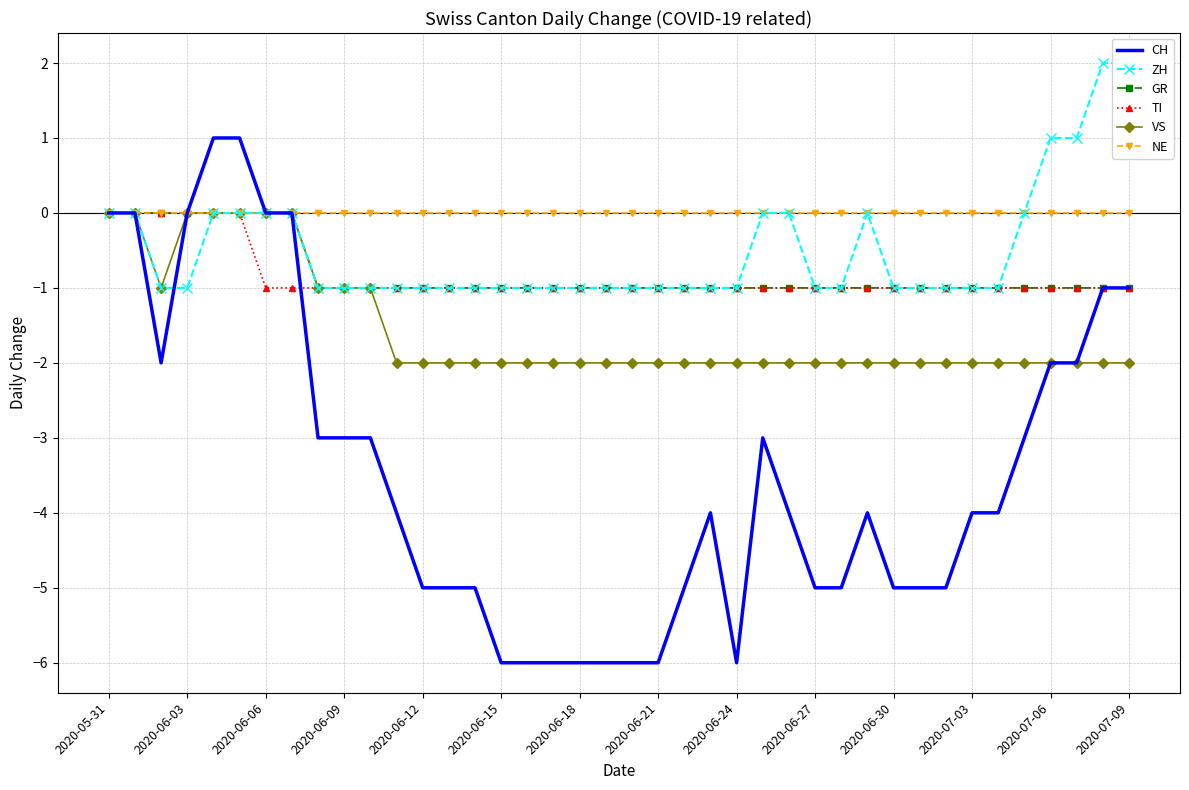

Reading left to right, what are all the values shown in this chart?

CH: 0	0	-2	0	1	1	0	0	-3	-3	-3	-4	-5	-5	-5	-6	-6	-6	-6	-6	-6	-6	-5	-4	-6	-3	-4	-5	-5	-4	-5	-5	-5	-4	-4	-3	-2	-2	-1	-1
ZH: 0	0	-1	-1	0	0	0	0	-1	-1	-1	-1	-1	-1	-1	-1	-1	-1	-1	-1	-1	-1	-1	-1	-1	0	0	-1	-1	0	-1	-1	-1	-1	-1	0	1	1	2	2
GR: 0	0	0	0	0	0	0	0	-1	-1	-1	-1	-1	-1	-1	-1	-1	-1	-1	-1	-1	-1	-1	-1	-1	-1	-1	-1	-1	-1	-1	-1	-1	-1	-1	-1	-1	-1	-1	-1
TI: 0	0	0	0	0	0	-1	-1	-1	-1	-1	-1	-1	-1	-1	-1	-1	-1	-1	-1	-1	-1	-1	-1	-1	-1	-1	-1	-1	-1	-1	-1	-1	-1	-1	-1	-1	-1	-1	-1
VS: 0	0	-1	0	0	0	0	0	-1	-1	-1	-2	-2	-2	-2	-2	-2	-2	-2	-2	-2	-2	-2	-2	-2	-2	-2	-2	-2	-2	-2	-2	-2	-2	-2	-2	-2	-2	-2	-2
NE: 0	0	0	0	0	0	0	0	0	0	0	0	0	0	0	0	0	0	0	0	0	0	0	0	0	0	0	0	0	0	0	0	0	0	0	0	0	0	0	0